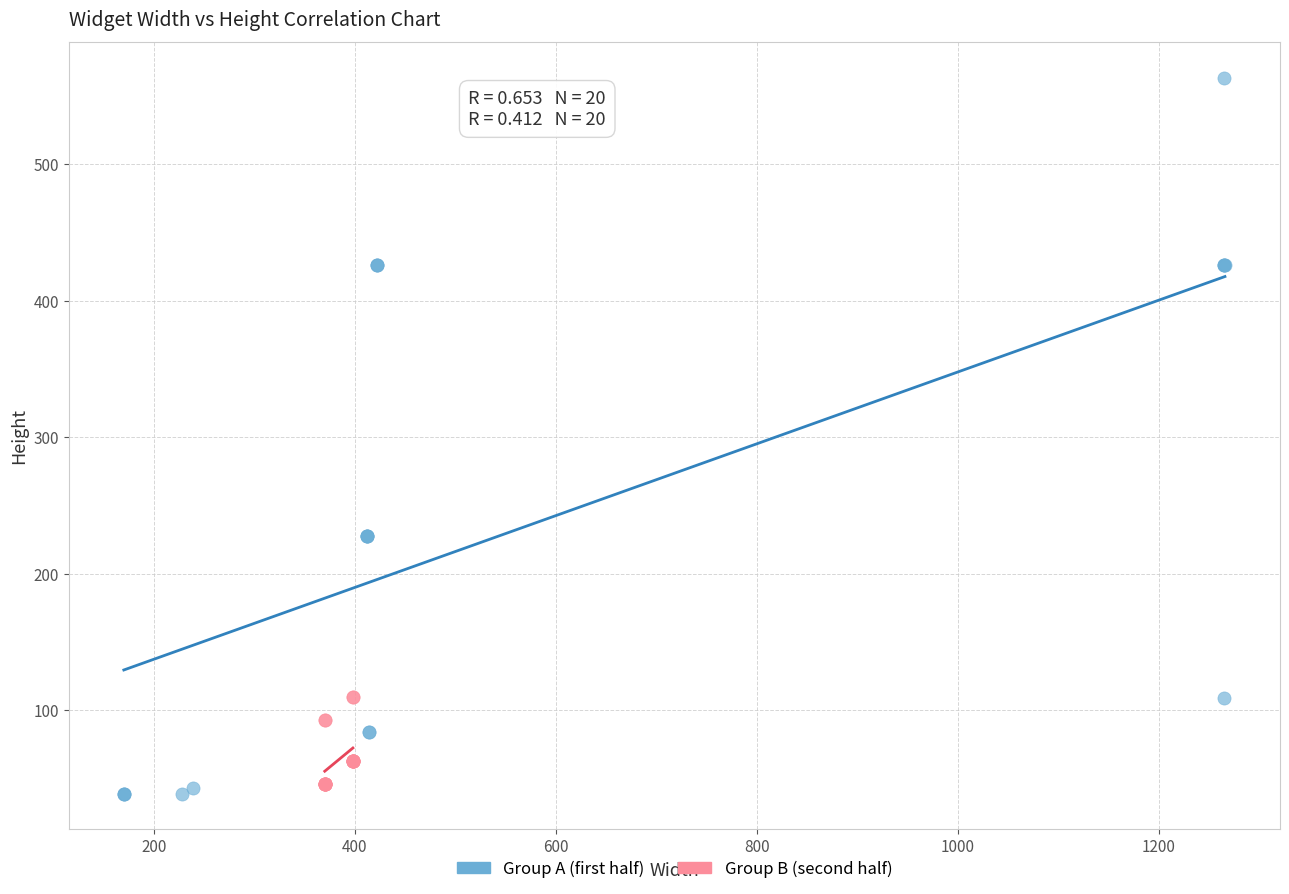

Which series contains the highest Y value?

Group A (first half)